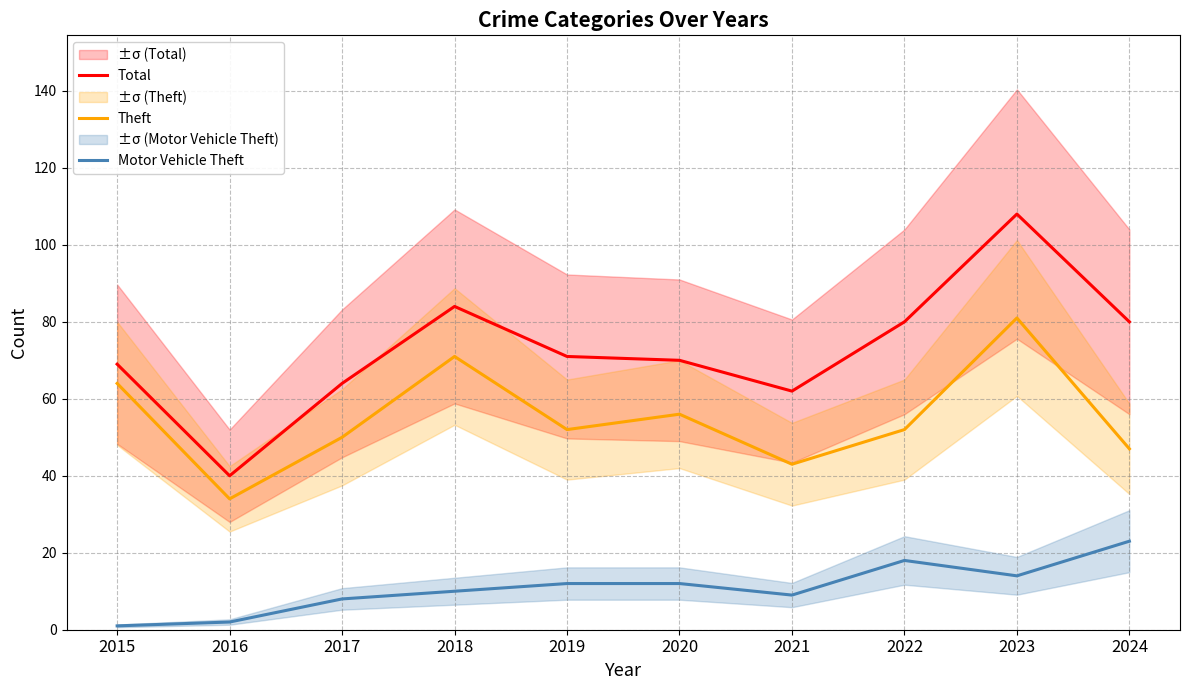

At which category is the sum across all series the highest?

2023